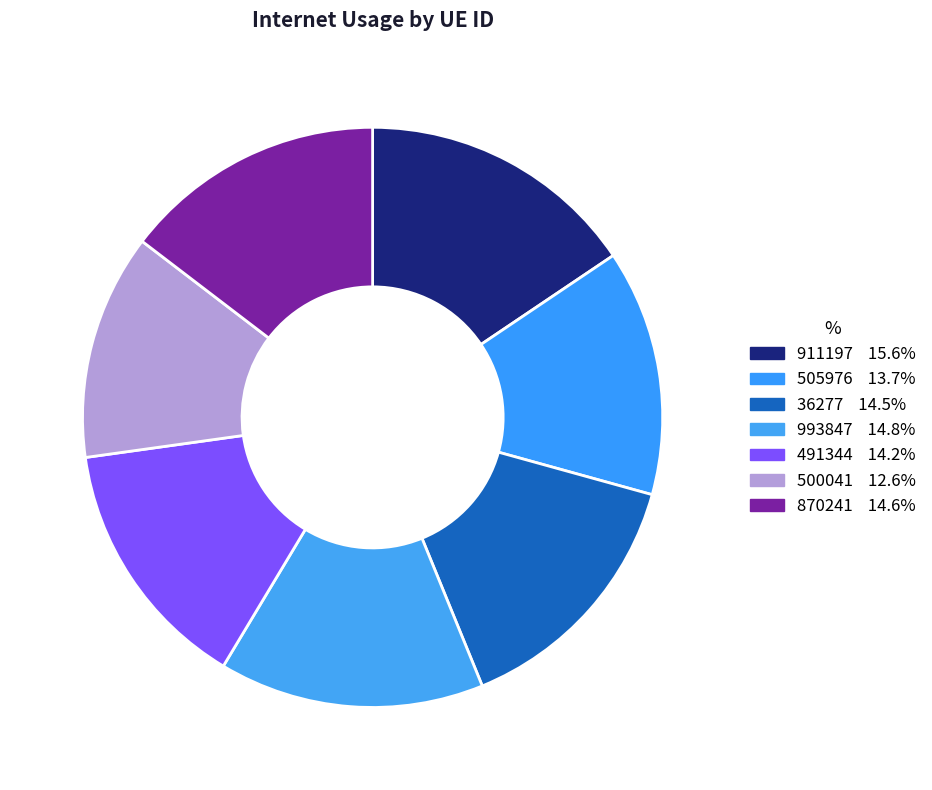

What is the ratio of the value at 500041 to the value at 993847?

0.9